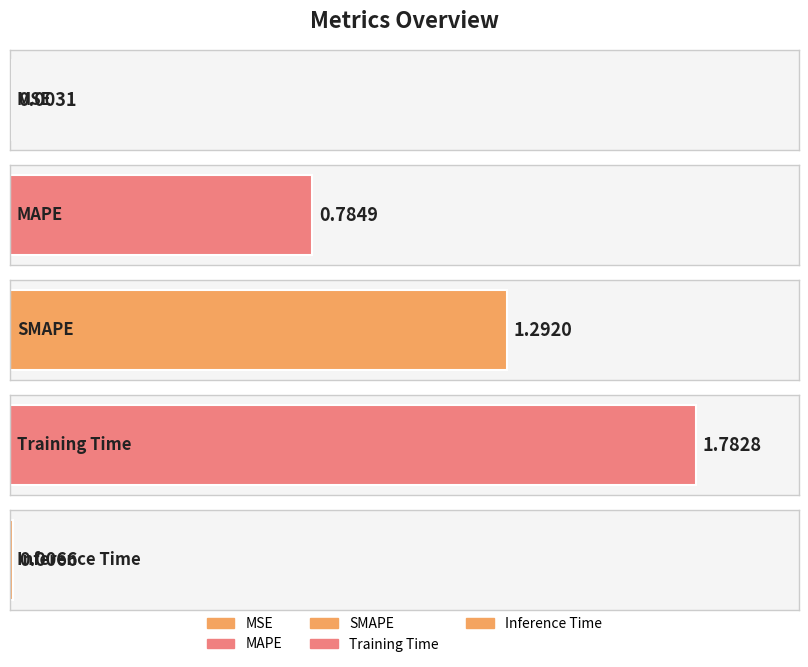

List the labels in order of value, largest first.

Training Time, SMAPE, MAPE, Inference Time, MSE